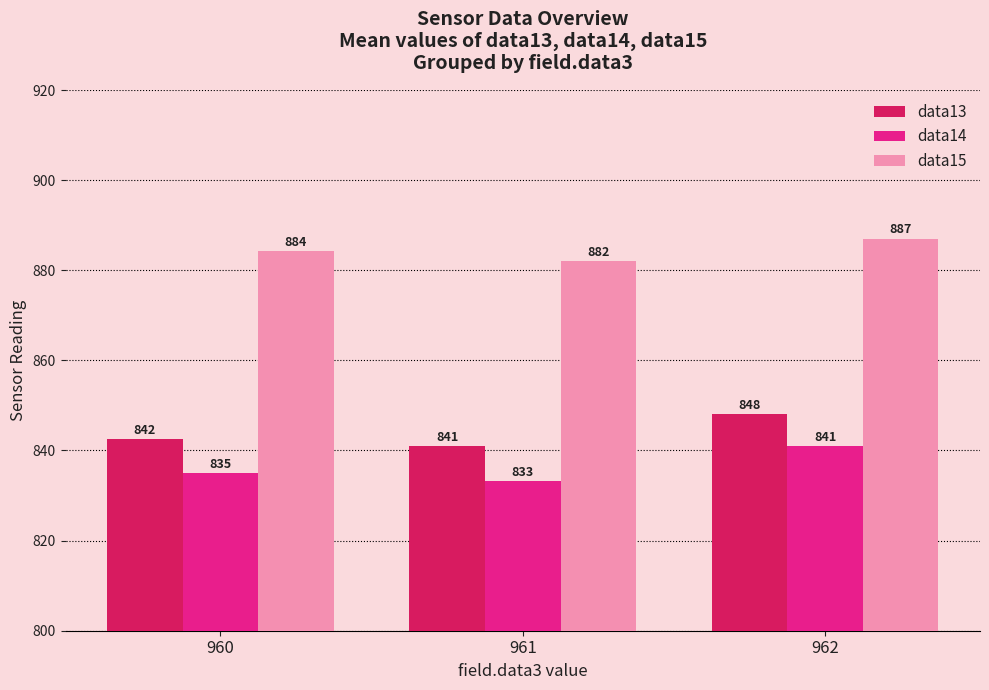

What is the approximate value of data15 at 962?

887.0